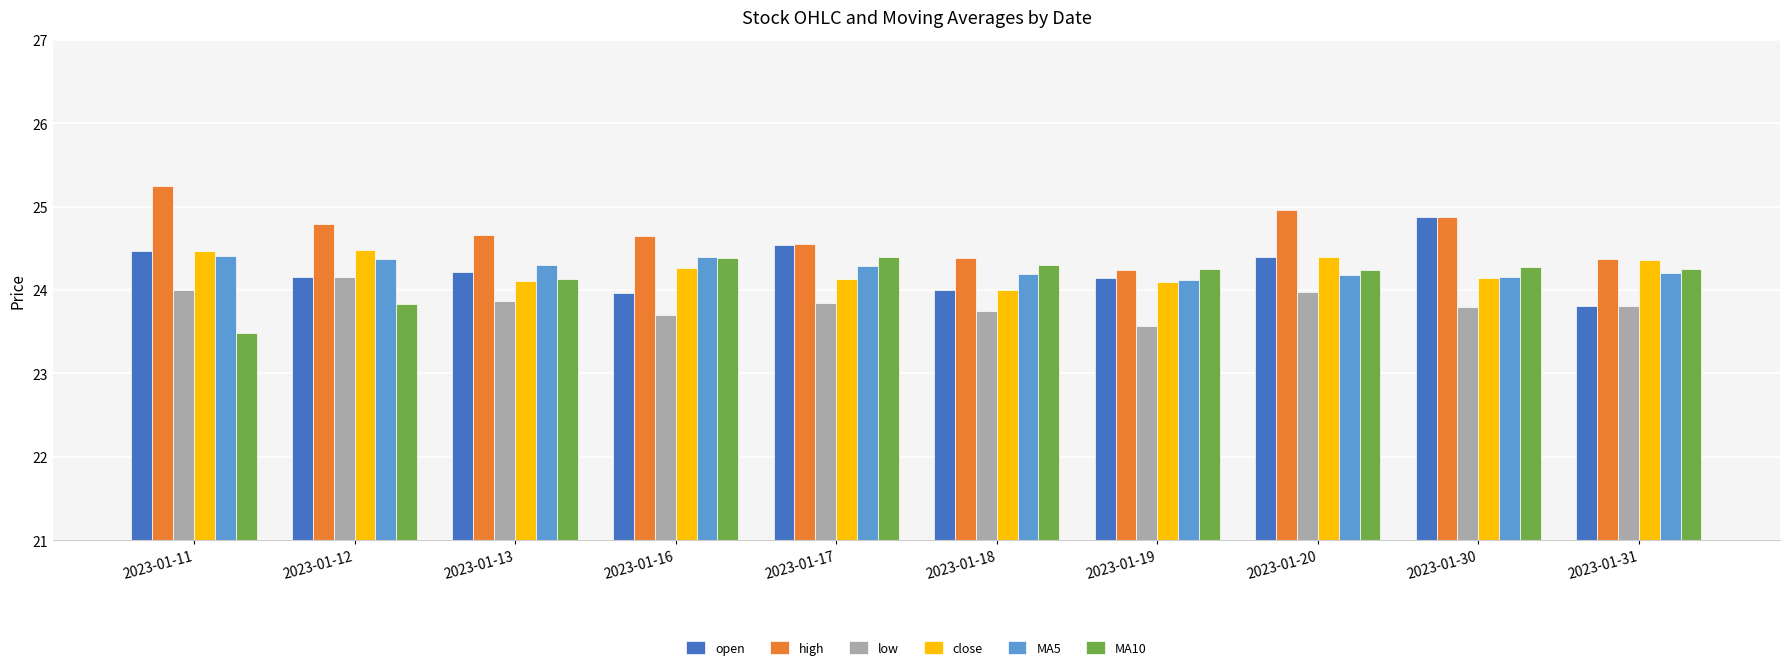

Which series has the largest range (max minus min)?

open